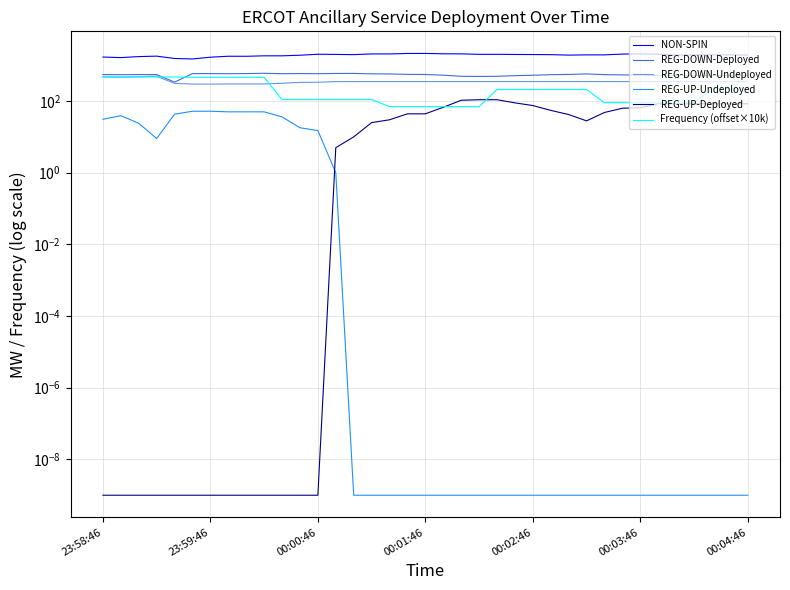

Does the chart display data point markers on the line(s)?

No